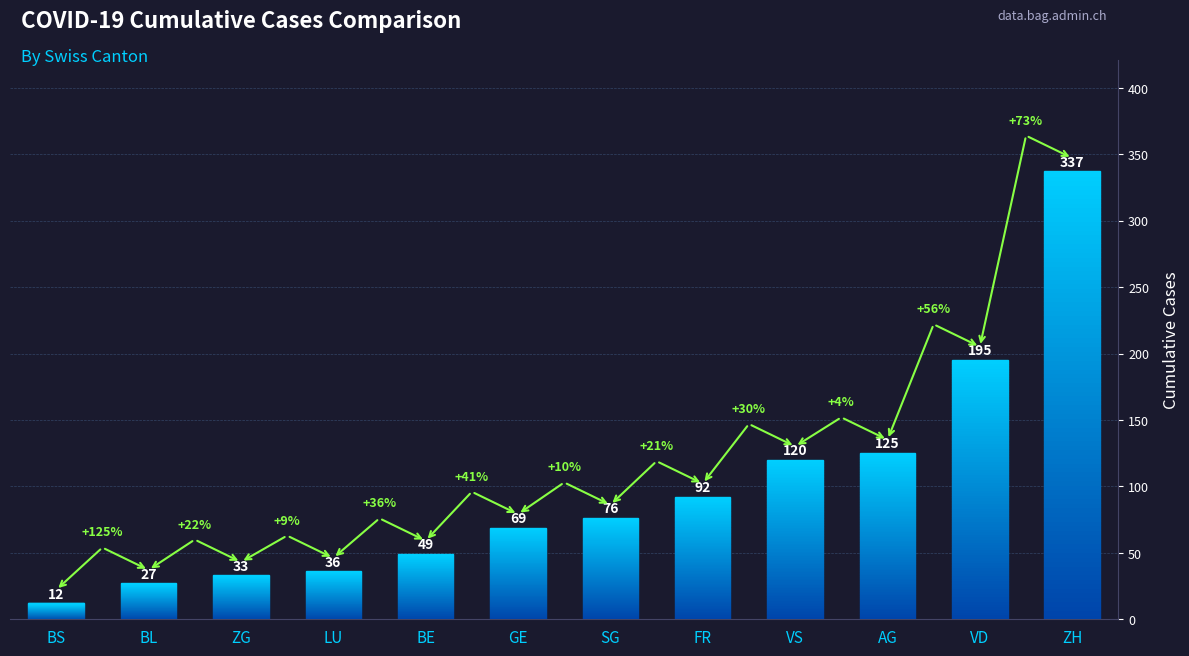

At which category does the chart reach its minimum across all series?

BS